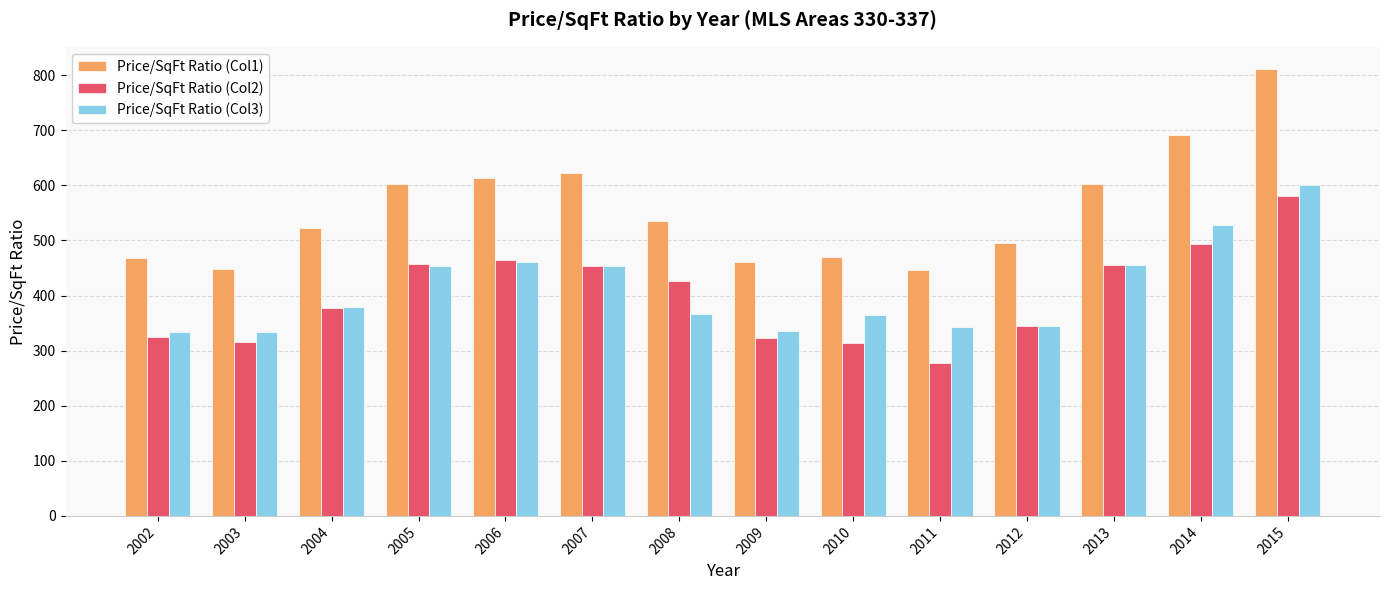

Where is Price/SqFt Ratio (Col2) nearest to the value 429?

2008